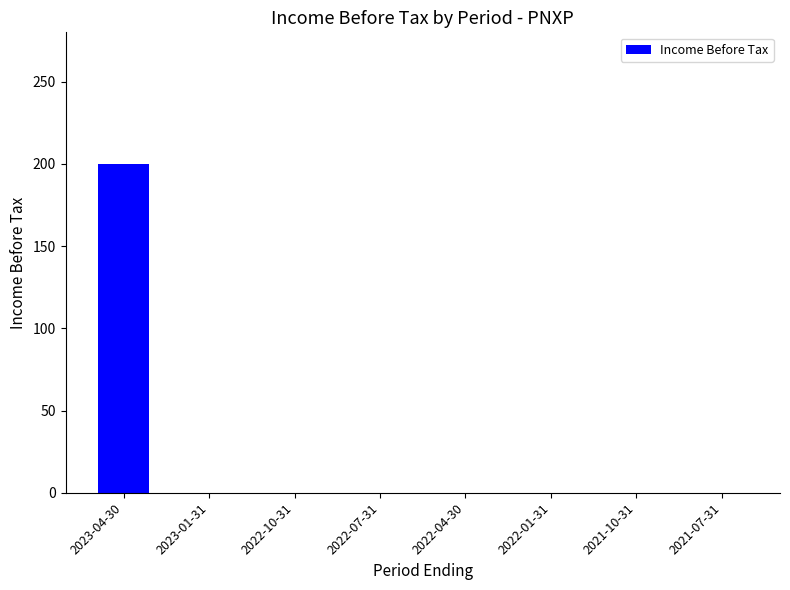

Which label corresponds to the largest value in the chart?

2023-04-30